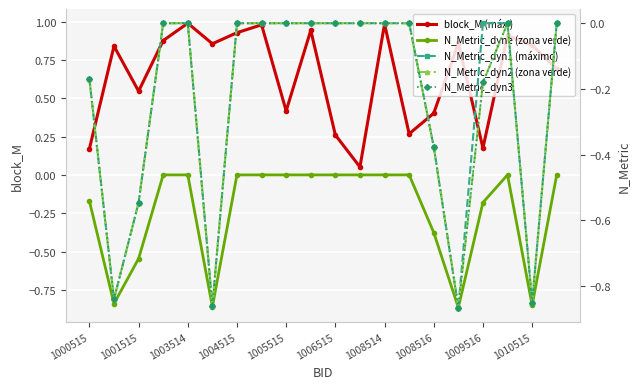

What is the total value across all series at 11?

0.1